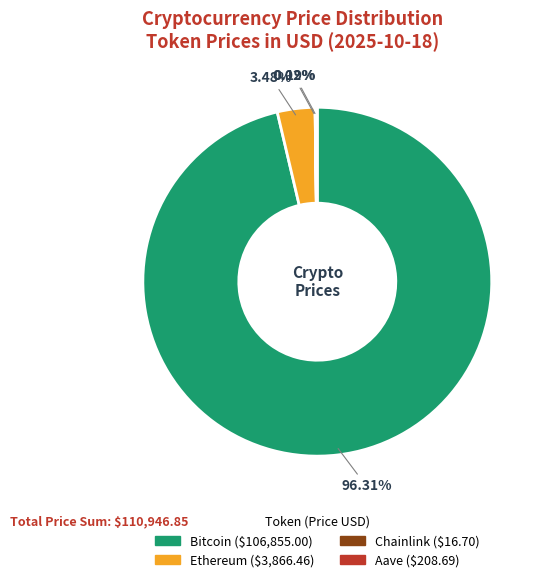

To the nearest percent, what is the difference between the Bitcoin and Ethereum slice percentages?

93%